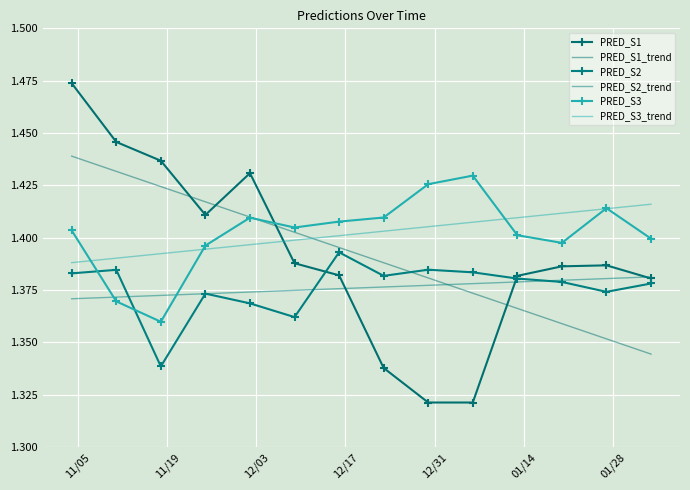

What is the greatest value displayed?

1.5